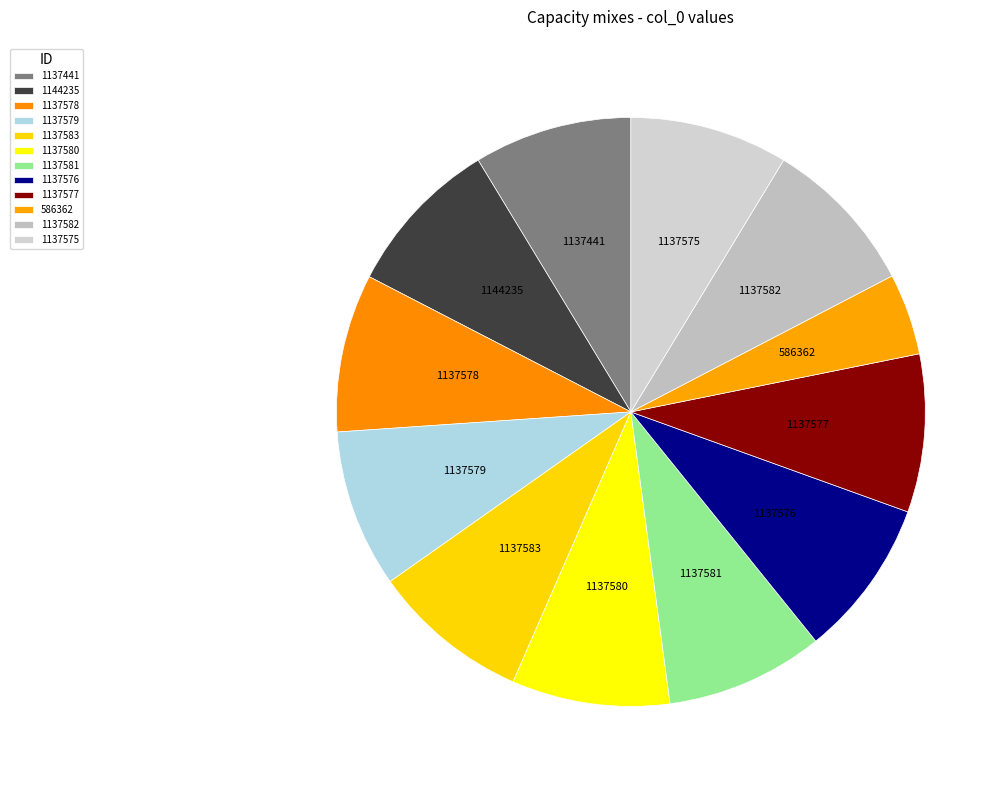

What is the ratio of the value at 1137576 to the value at 1137580?

1.0